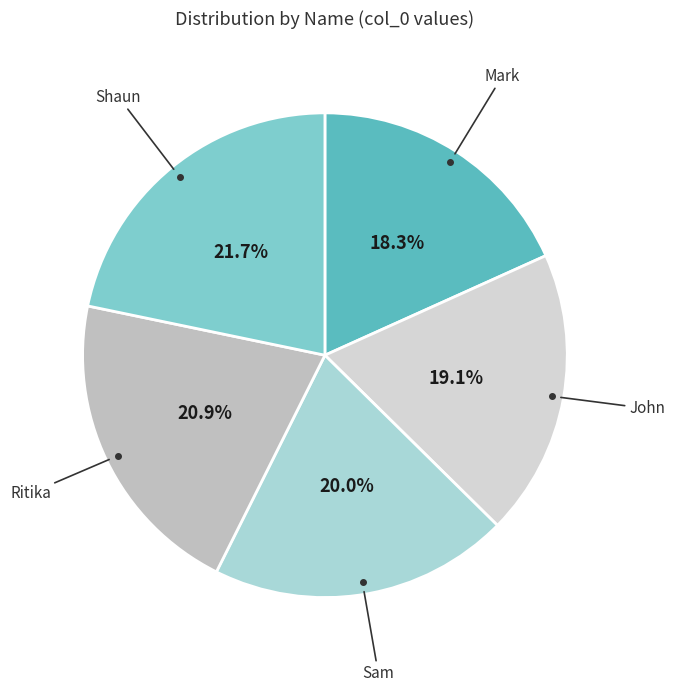

How many slices are in this pie chart?

5